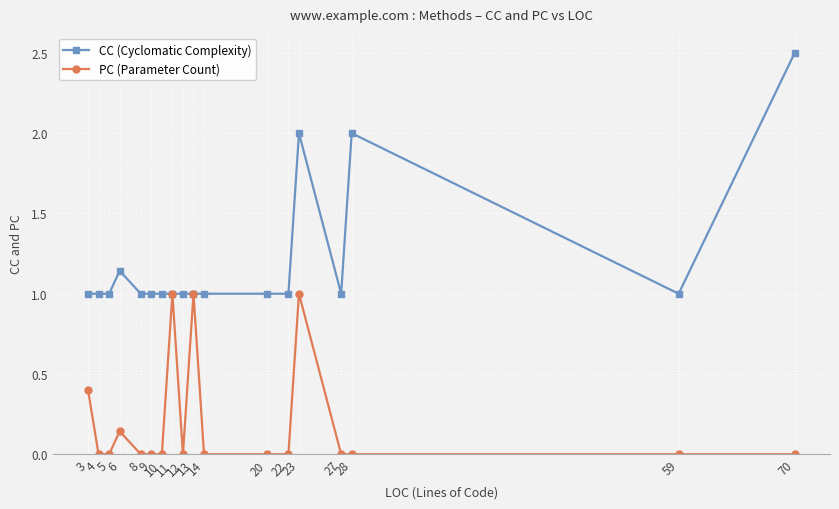

Which series has the widest spread of values?

CC (Cyclomatic Complexity)